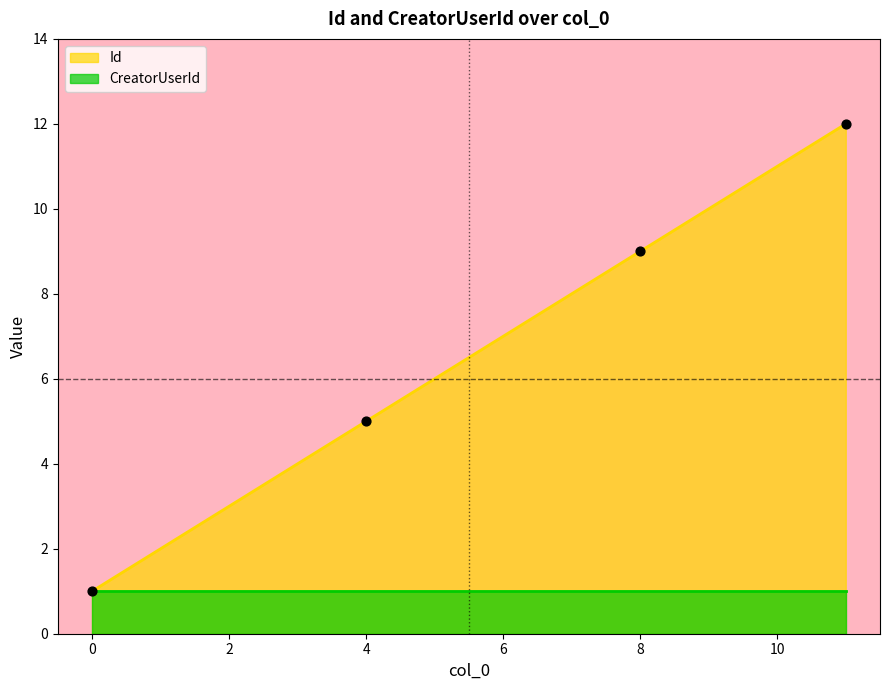

What is the ratio of the value at 3 to the value at 9?

0.4